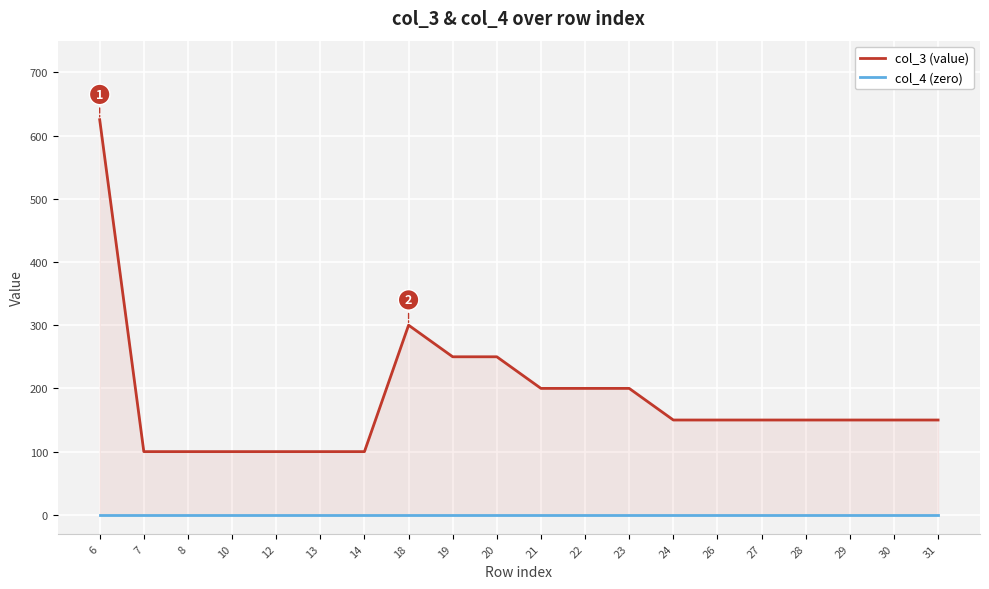

Which series has the largest total across all categories?

col_3 (value)